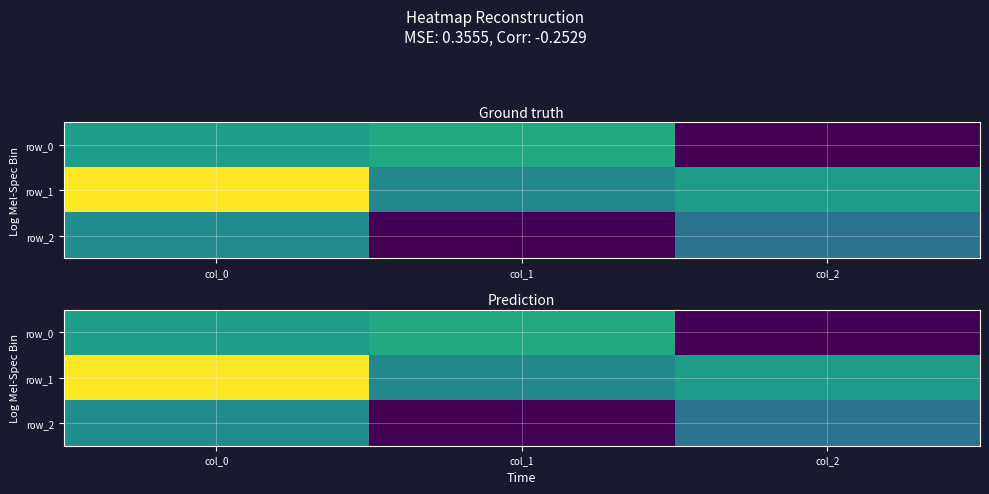

How many negative values does the row_1 series have?

1